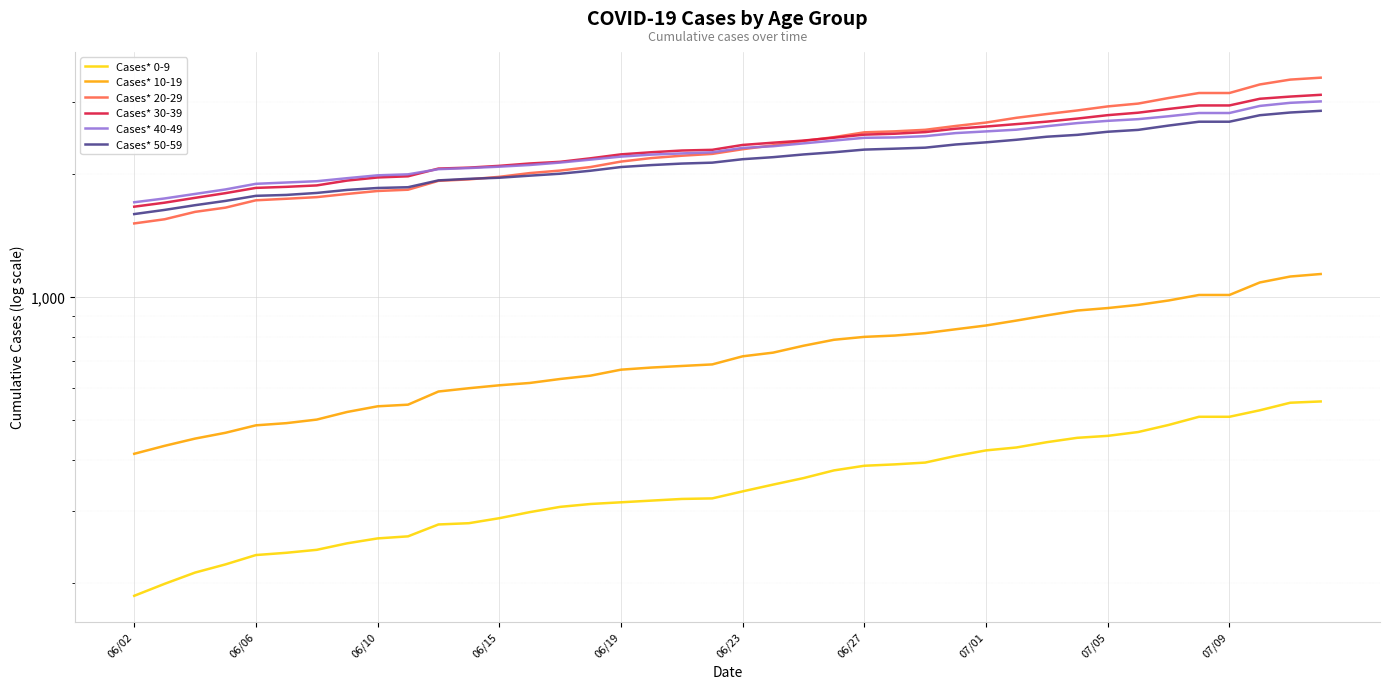

How many lines are shown in the chart?

6